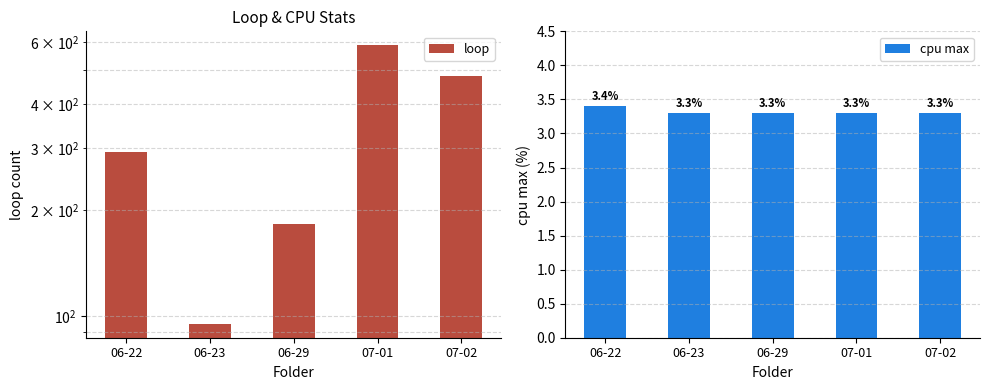

Is it true that cpu max equals 3.3 at 07-02?

True